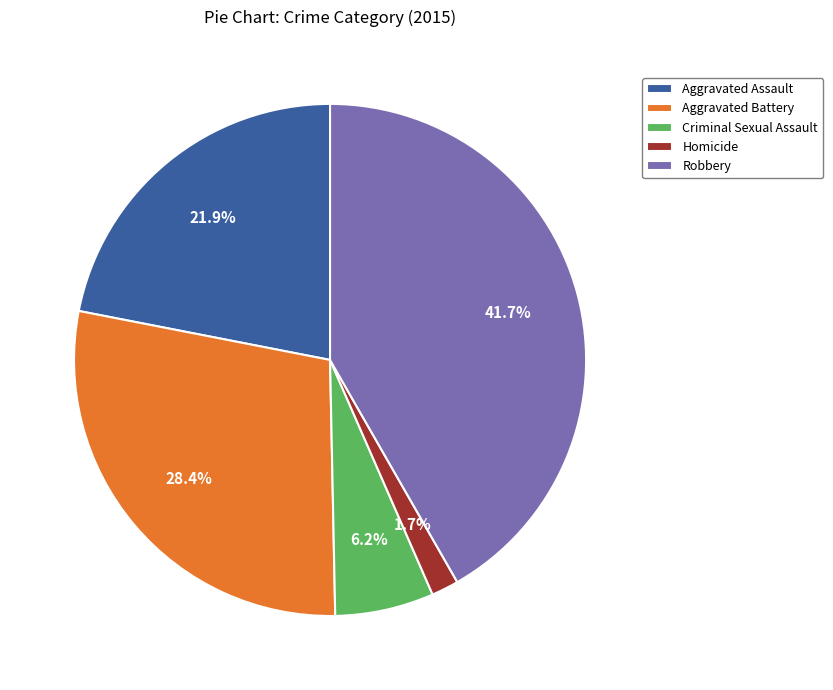

Approximately how many times larger is the value at Robbery compared to Aggravated Battery?

1.5